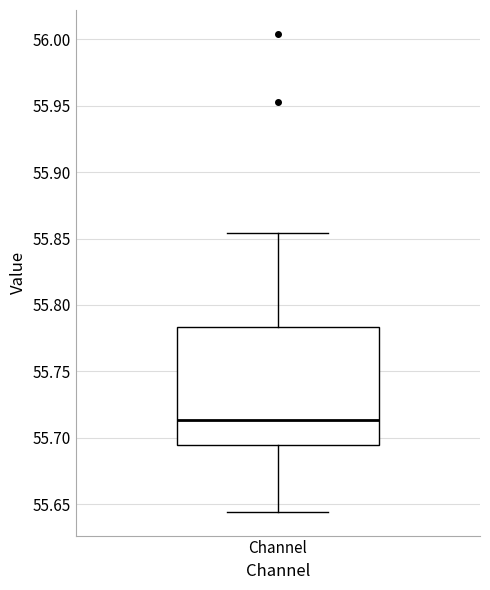

Transcribe this box plot: give where the median line is, the range the box spans, and where the two whiskers end, as read against the y-axis. The values are not printed on the chart, so give them approximately, as read against the axis.

median 55.715, box 55.695 to 55.785, whiskers 55.645 to 55.855